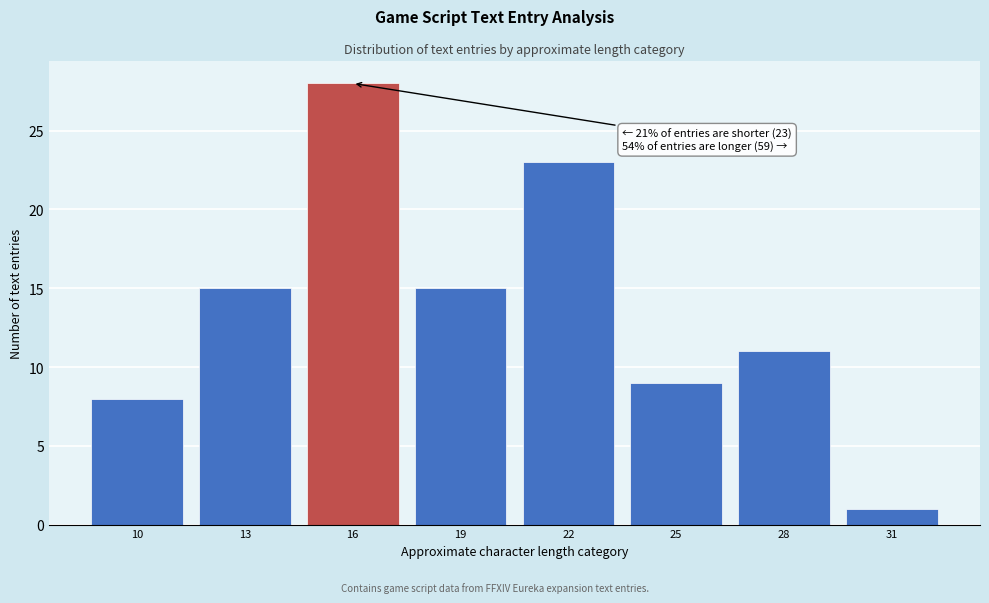

Reading left to right, what are all the values shown in this chart?

10=8	13=15	16=28	19=15	22=23	25=9	28=11	31=1